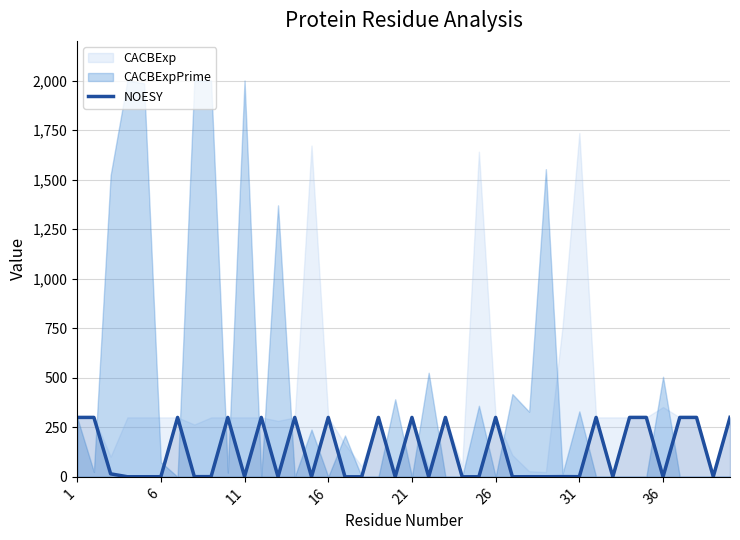

True or false: the data shows 1.0 at 27.

False